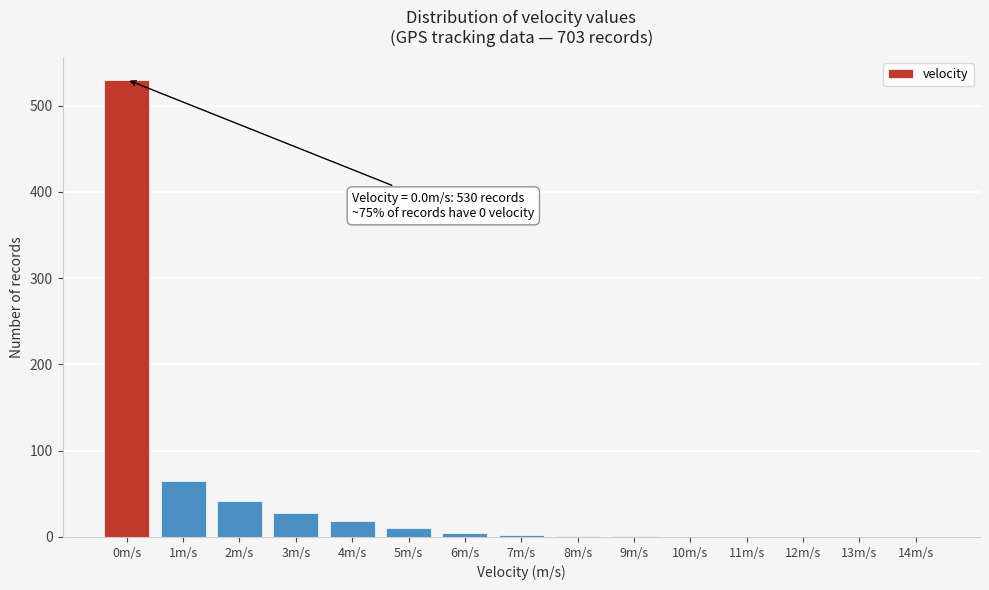

What is the greatest value displayed?

530